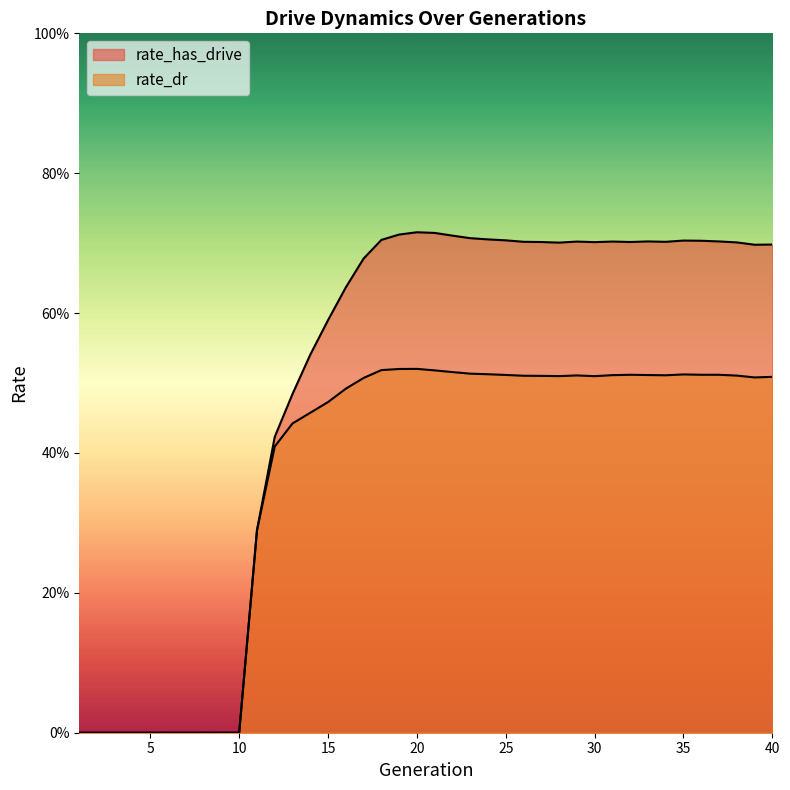

How many lines are shown in the chart?

2